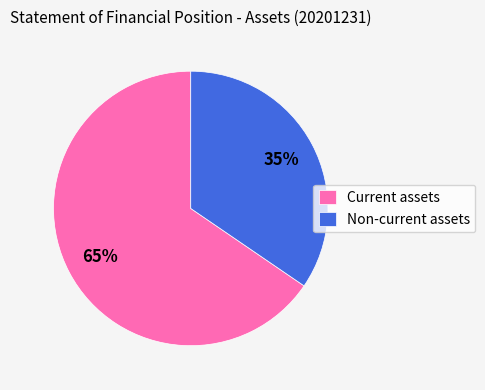

Count the number of slices in the pie.

2